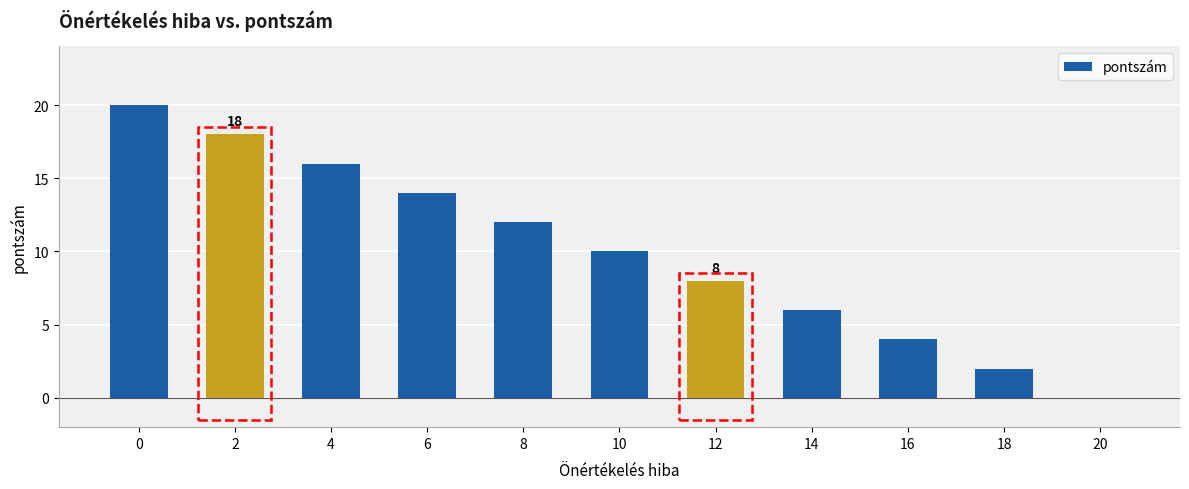

Count the number of data series in this chart.

1